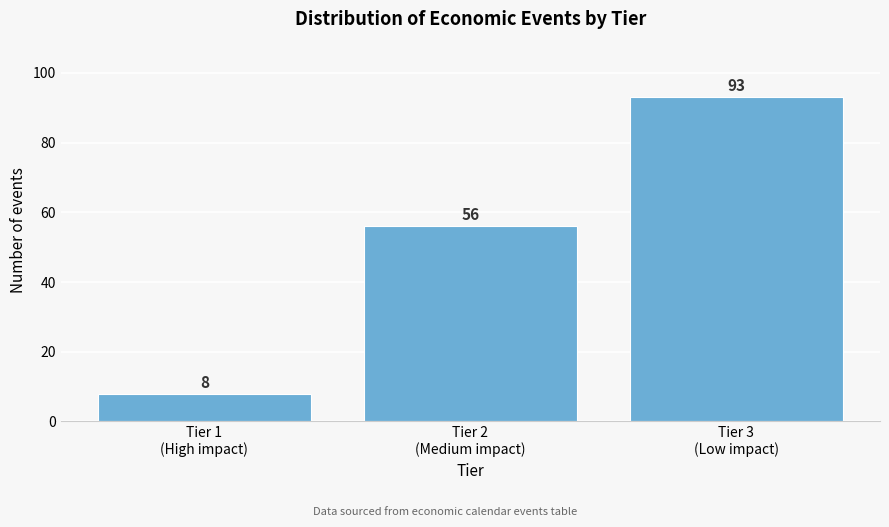

Reading left to right, extract all data points from this chart.

8	56	93